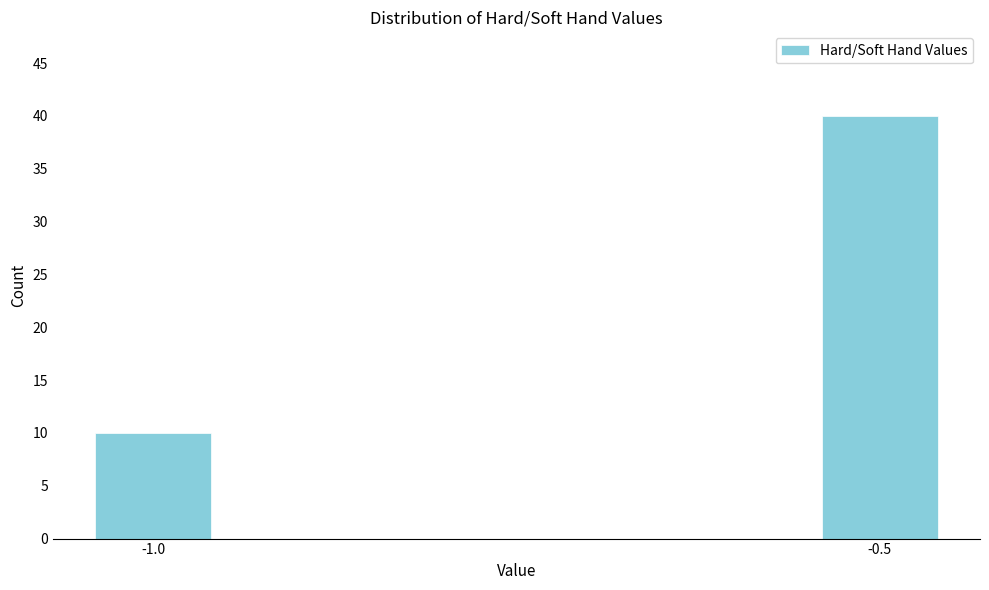

Reading right to left, list all the values displayed in this chart.

40	10